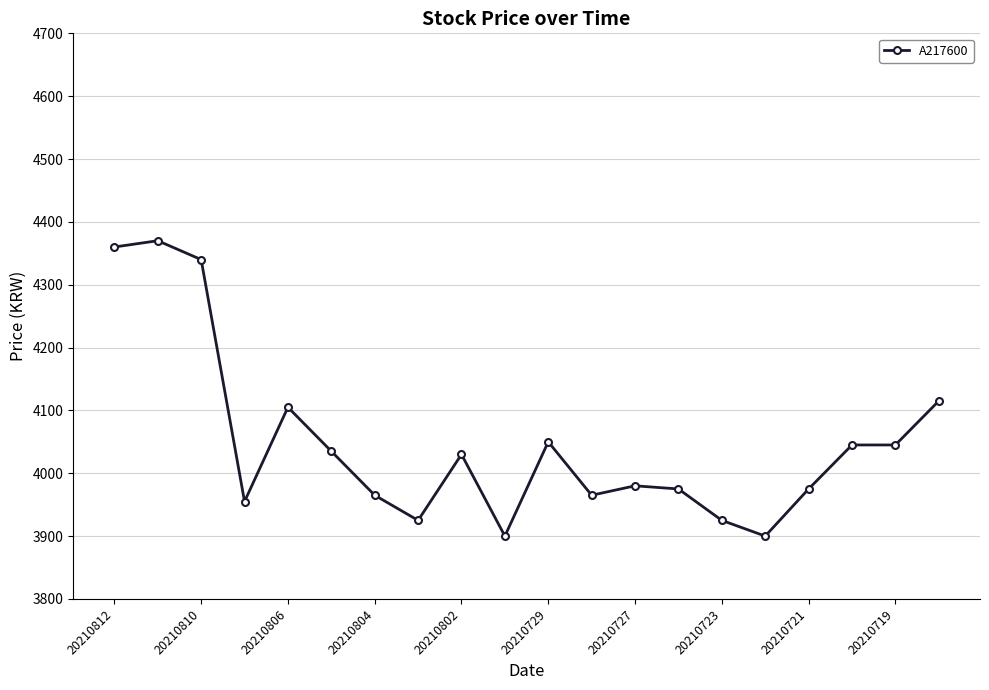

Reading left to right, list all the values displayed in this chart.

4360	4370	4340	3955	4105	4035	3965	3925	4030	3900	4050	3965	3980	3975	3925	3900	3975	4045	4045	4115